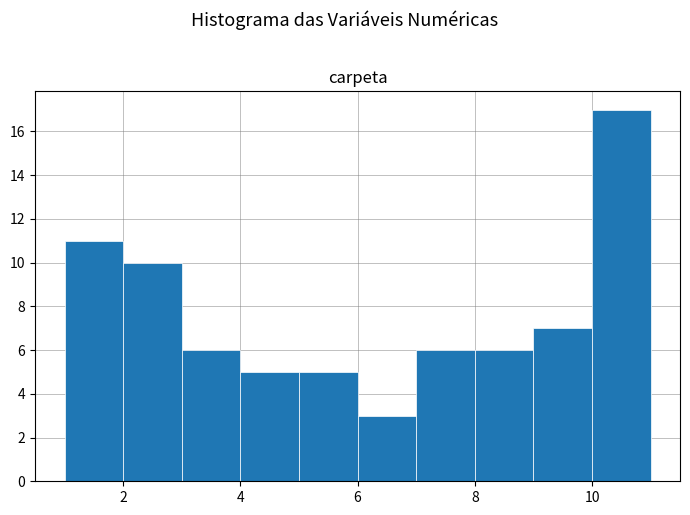

Over which range of the x-axis is the bar tallest?

10 to 11